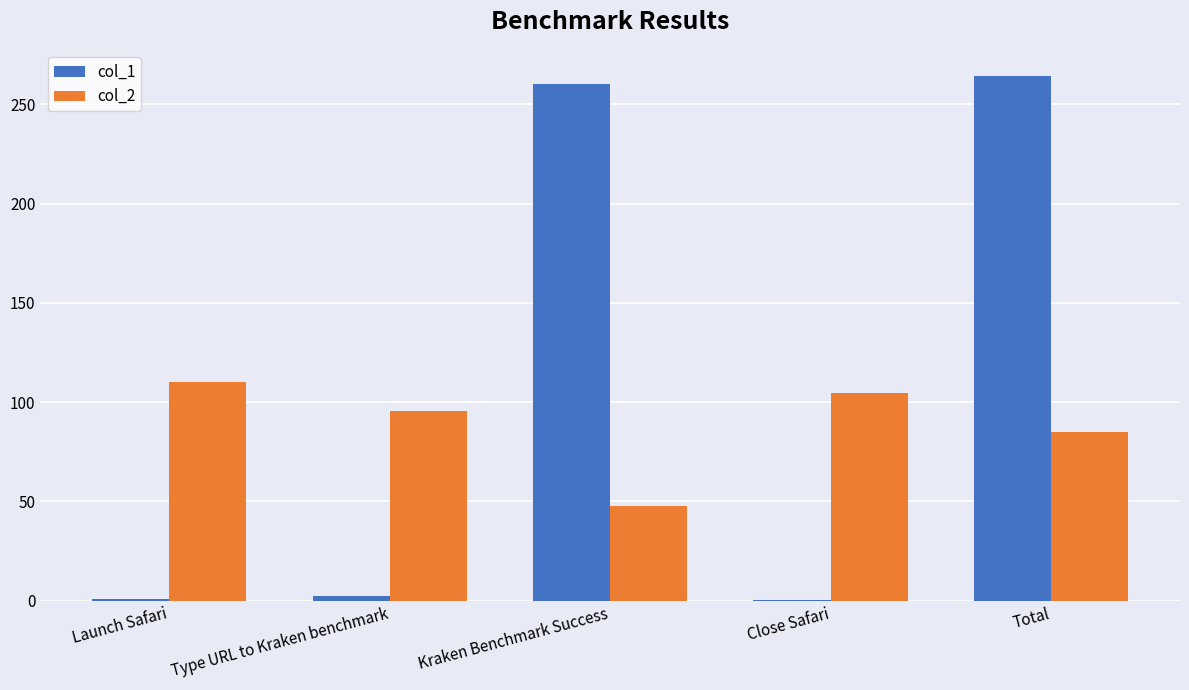

Is the value of col_2 at Close Safari greater than the value of col_1 at Kraken Benchmark Success?

No